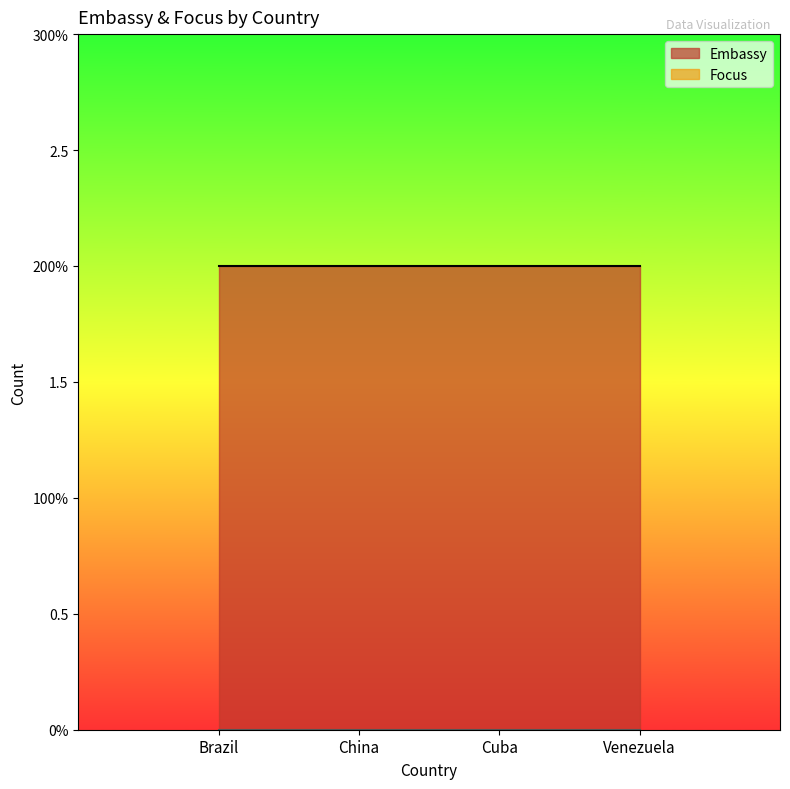

Where is Focus nearest to the value 0?

Brazil